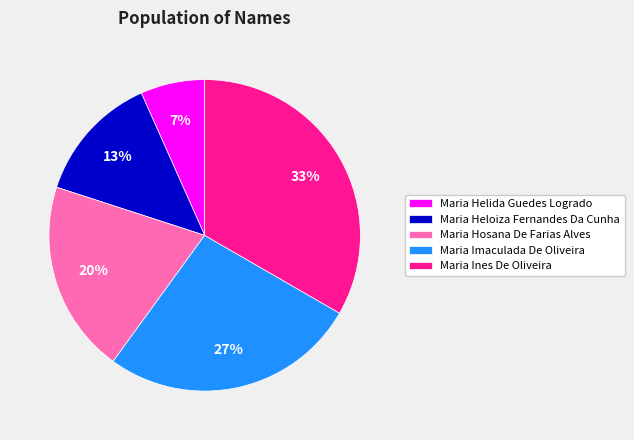

Does any single category account for the majority?

No